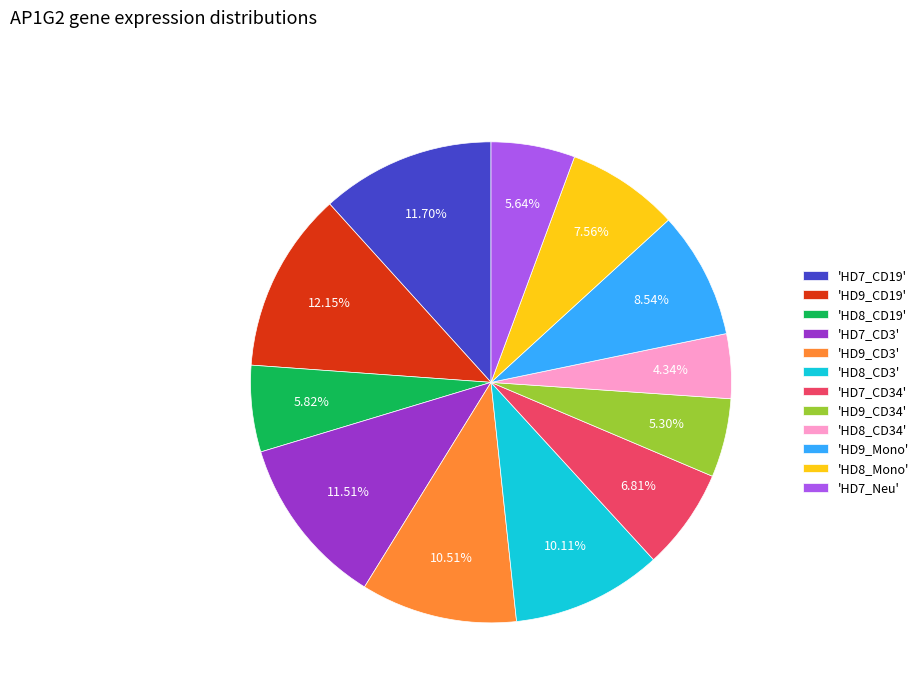

Is there a majority slice in this chart?

No